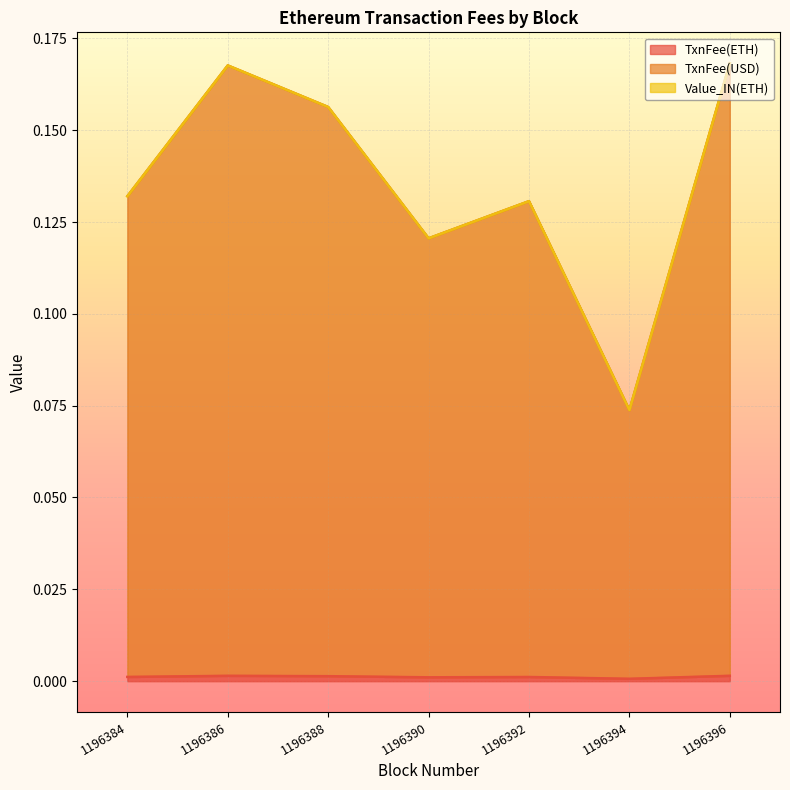

True or false: TxnFee(ETH) and TxnFee(USD) intersect in this chart.

False